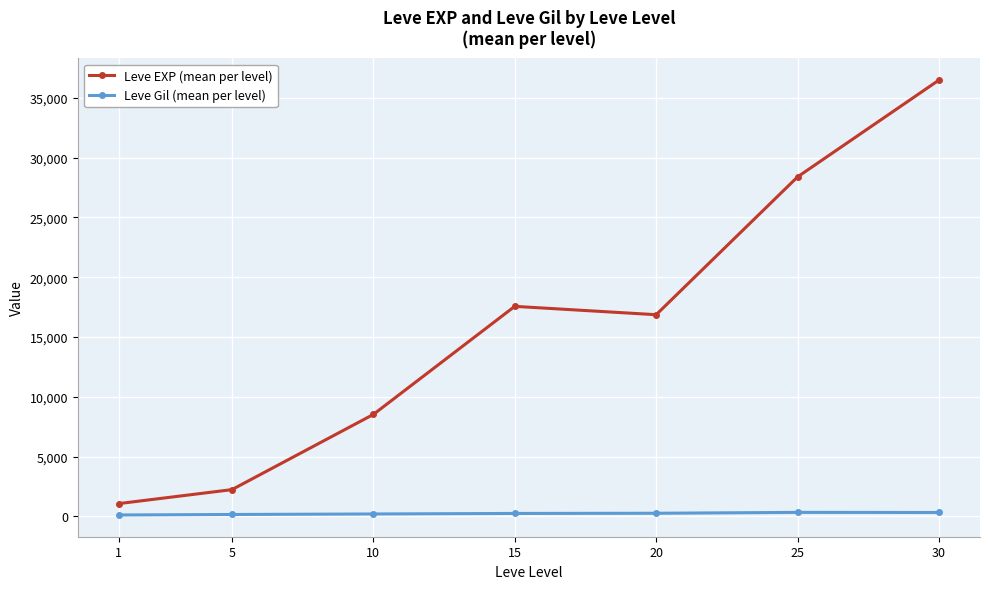

At which category is the sum across all series the highest?

30